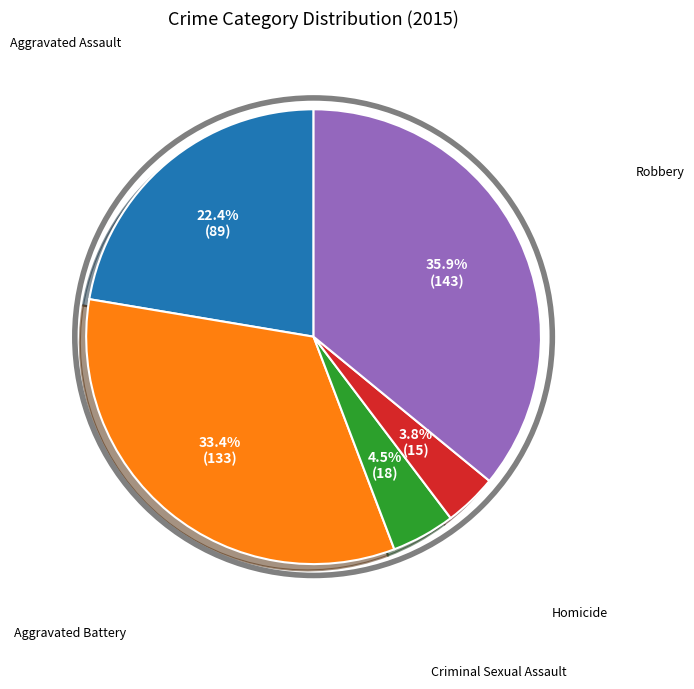

Is there any slice that represents more than half of the pie?

No